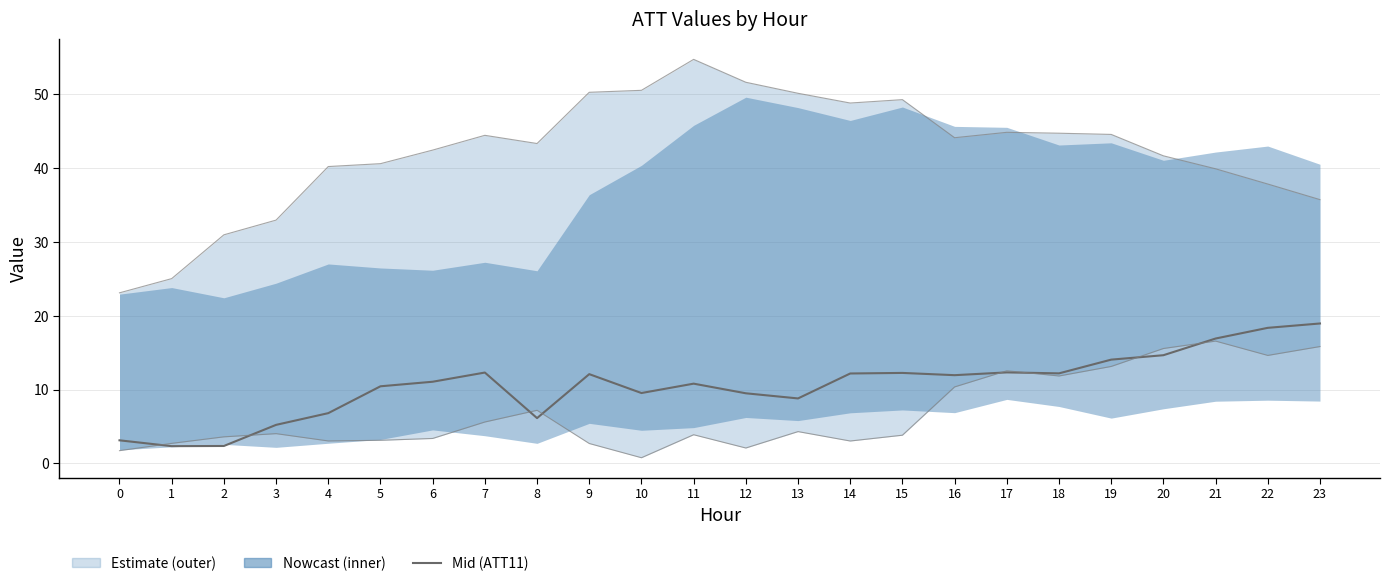

Reading left to right, extract all data points from this chart.

3.1	2.3	2.4	5.2	6.8	10.4	11.1	12.3	6.1	12.1	9.5	10.8	9.5	8.8	12.2	12.3	11.9	12.3	12.2	14.1	14.7	16.9	18.4	19.0